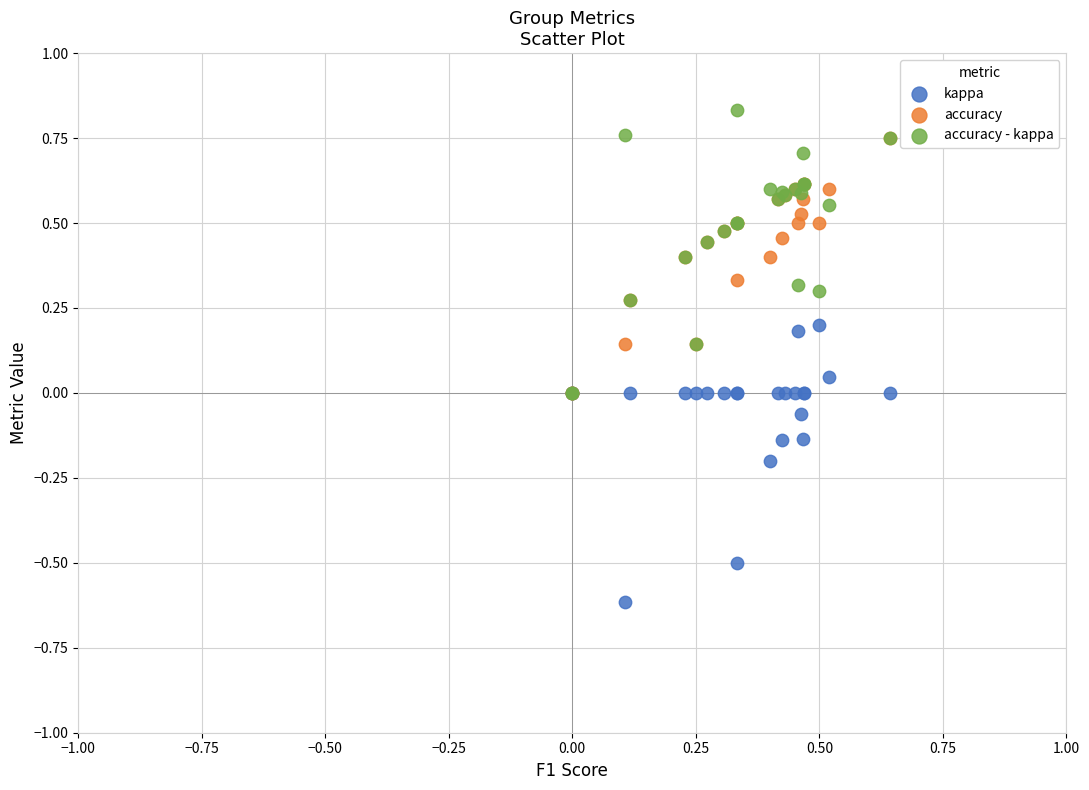

Which series reaches the maximum Y coordinate?

accuracy - kappa